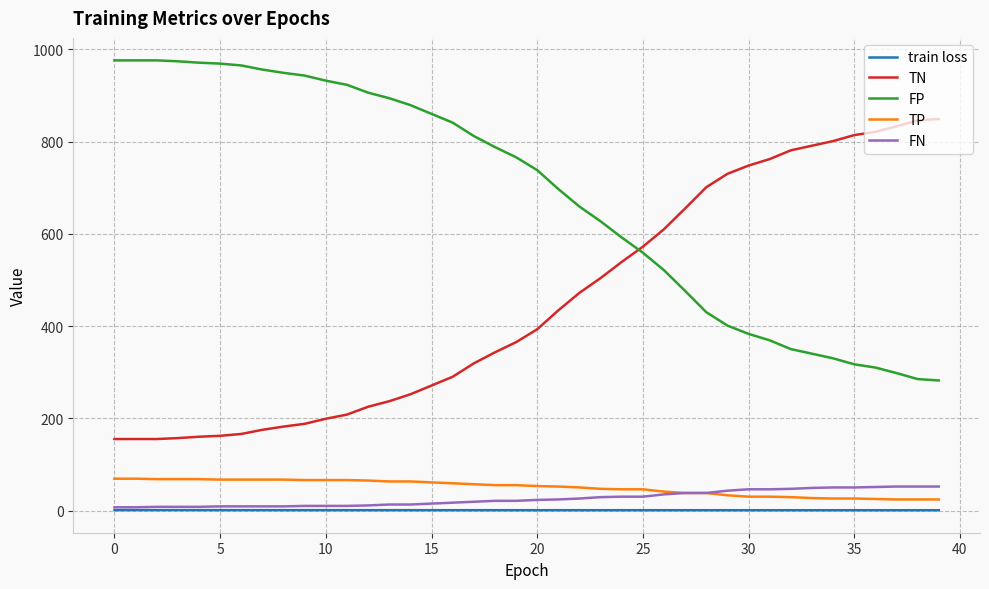

True or false: TP and TN cross at least once.

False